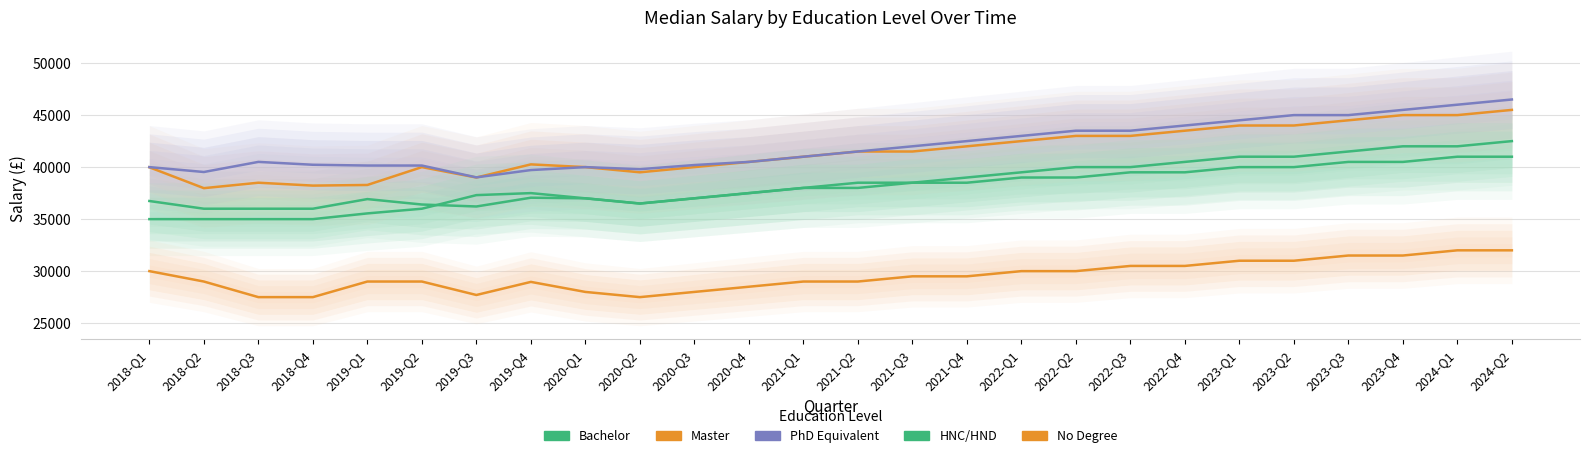

At which category is the sum across all series the highest?

2024-Q2